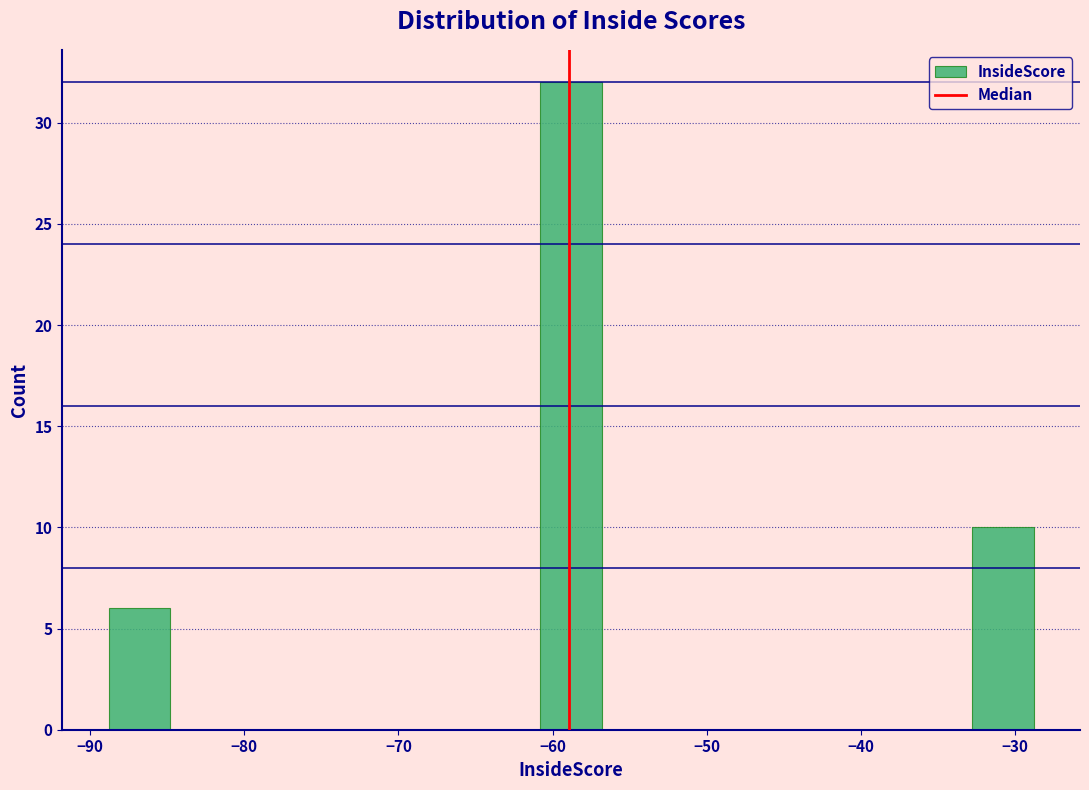

Over which range of the x-axis is the bar tallest?

-61 to -57